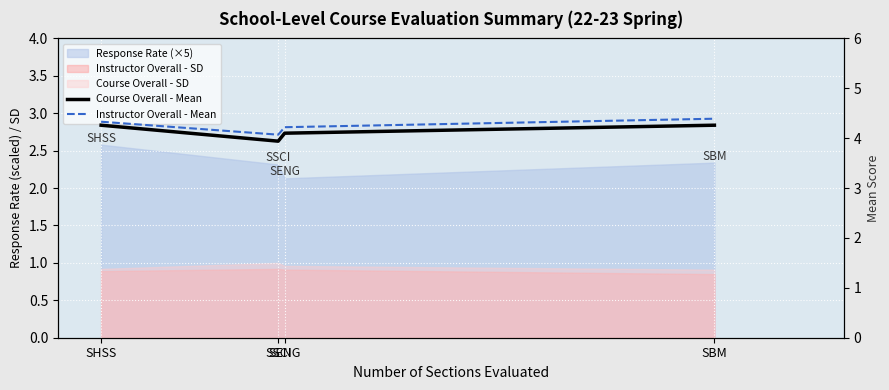

In Course Overall - Mean, how many points are lower than both neighbors (excluding endpoints)?

1